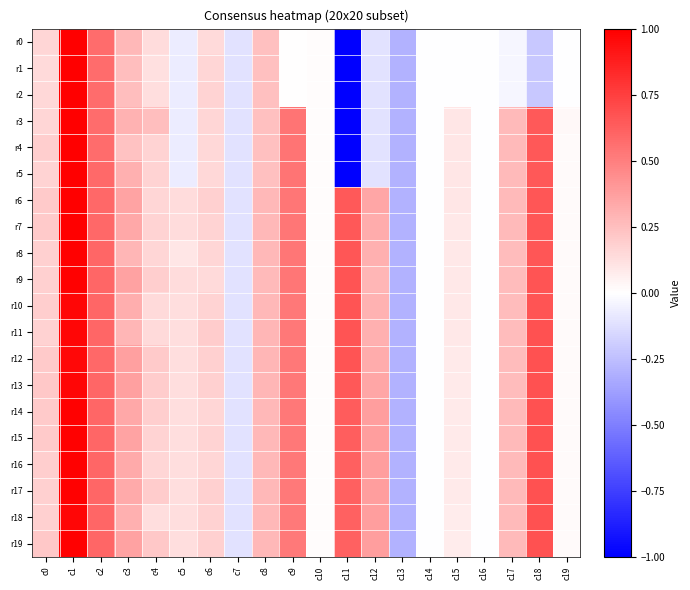

Reading left to right, transcribe all the data shown in this chart.

r0: c0=0.2	c1=1.0	c2=0.6	c3=0.3	c4=0.1	c5=-0.1	c6=0.1	c7=-0.1	c8=0.2	c9=0.0	c10=0.0	c11=-5.1	c12=-0.1	c13=-0.3	c14=-0.0	c15=-0.0	c16=-0.0	c17=-0.0	c18=-0.2	c19=-0.0
r1: c0=0.1	c1=1.0	c2=0.6	c3=0.3	c4=0.1	c5=-0.1	c6=0.2	c7=-0.1	c8=0.2	c9=0.0	c10=0.0	c11=-5.1	c12=-0.1	c13=-0.3	c14=-0.0	c15=-0.0	c16=-0.0	c17=-0.0	c18=-0.2	c19=-0.0
r2: c0=0.1	c1=1.0	c2=0.6	c3=0.3	c4=0.1	c5=-0.1	c6=0.2	c7=-0.1	c8=0.2	c9=0.0	c10=0.0	c11=-5.1	c12=-0.1	c13=-0.3	c14=-0.0	c15=-0.0	c16=-0.0	c17=-0.0	c18=-0.2	c19=-0.0
r3: c0=0.2	c1=1.0	c2=0.6	c3=0.3	c4=0.3	c5=-0.1	c6=0.2	c7=-0.1	c8=0.2	c9=0.5	c10=0.0	c11=-5.1	c12=-0.1	c13=-0.3	c14=-0.0	c15=0.1	c16=-0.0	c17=0.3	c18=0.6	c19=0.0
r4: c0=0.2	c1=1.0	c2=0.6	c3=0.2	c4=0.2	c5=-0.1	c6=0.2	c7=-0.1	c8=0.2	c9=0.5	c10=0.0	c11=-5.1	c12=-0.1	c13=-0.3	c14=-0.0	c15=0.1	c16=-0.0	c17=0.3	c18=0.7	c19=0.0
r5: c0=0.2	c1=1.0	c2=0.6	c3=0.3	c4=0.2	c5=-0.1	c6=0.2	c7=-0.1	c8=0.2	c9=0.5	c10=0.0	c11=-5.1	c12=-0.1	c13=-0.3	c14=-0.0	c15=0.1	c16=-0.0	c17=0.3	c18=0.7	c19=0.0
r6: c0=0.2	c1=1.0	c2=0.6	c3=0.4	c4=0.2	c5=0.1	c6=0.2	c7=-0.1	c8=0.3	c9=0.5	c10=0.0	c11=0.6	c12=0.3	c13=-0.3	c14=-0.0	c15=0.1	c16=-0.0	c17=0.3	c18=0.7	c19=0.0
r7: c0=0.2	c1=1.0	c2=0.6	c3=0.3	c4=0.2	c5=0.1	c6=0.2	c7=-0.1	c8=0.3	c9=0.5	c10=0.0	c11=0.6	c12=0.3	c13=-0.3	c14=-0.0	c15=0.1	c16=-0.0	c17=0.3	c18=0.7	c19=0.0
r8: c0=0.2	c1=1.0	c2=0.6	c3=0.3	c4=0.2	c5=0.1	c6=0.2	c7=-0.1	c8=0.3	c9=0.5	c10=0.0	c11=0.7	c12=0.3	c13=-0.3	c14=-0.0	c15=0.1	c16=-0.0	c17=0.3	c18=0.7	c19=0.0
r9: c0=0.2	c1=1.0	c2=0.6	c3=0.4	c4=0.2	c5=0.1	c6=0.1	c7=-0.1	c8=0.3	c9=0.5	c10=0.0	c11=0.7	c12=0.3	c13=-0.3	c14=-0.0	c15=0.1	c16=-0.0	c17=0.3	c18=0.7	c19=0.0
r10: c0=0.2	c1=1.0	c2=0.6	c3=0.3	c4=0.1	c5=0.1	c6=0.2	c7=-0.1	c8=0.3	c9=0.5	c10=0.0	c11=0.7	c12=0.3	c13=-0.3	c14=-0.0	c15=0.1	c16=-0.0	c17=0.3	c18=0.7	c19=0.0
r11: c0=0.2	c1=1.0	c2=0.6	c3=0.3	c4=0.1	c5=0.1	c6=0.2	c7=-0.1	c8=0.3	c9=0.5	c10=0.0	c11=0.7	c12=0.3	c13=-0.3	c14=-0.0	c15=0.1	c16=-0.0	c17=0.3	c18=0.7	c19=0.0
r12: c0=0.2	c1=1.0	c2=0.6	c3=0.4	c4=0.2	c5=0.1	c6=0.2	c7=-0.1	c8=0.3	c9=0.5	c10=0.0	c11=0.7	c12=0.3	c13=-0.3	c14=-0.0	c15=0.1	c16=-0.0	c17=0.3	c18=0.7	c19=0.0
r13: c0=0.2	c1=1.0	c2=0.6	c3=0.4	c4=0.2	c5=0.1	c6=0.2	c7=-0.1	c8=0.3	c9=0.5	c10=0.0	c11=0.7	c12=0.3	c13=-0.3	c14=-0.0	c15=0.1	c16=-0.0	c17=0.3	c18=0.7	c19=0.0
r14: c0=0.2	c1=1.0	c2=0.6	c3=0.3	c4=0.2	c5=0.1	c6=0.2	c7=-0.1	c8=0.3	c9=0.5	c10=0.0	c11=0.6	c12=0.4	c13=-0.3	c14=-0.0	c15=0.1	c16=-0.0	c17=0.3	c18=0.7	c19=0.0
r15: c0=0.2	c1=1.0	c2=0.6	c3=0.4	c4=0.2	c5=0.1	c6=0.2	c7=-0.1	c8=0.3	c9=0.5	c10=0.0	c11=0.6	c12=0.4	c13=-0.3	c14=-0.0	c15=0.1	c16=-0.0	c17=0.3	c18=0.7	c19=0.0
r16: c0=0.2	c1=1.0	c2=0.6	c3=0.3	c4=0.2	c5=0.1	c6=0.2	c7=-0.1	c8=0.3	c9=0.5	c10=0.0	c11=0.6	c12=0.4	c13=-0.3	c14=-0.0	c15=0.1	c16=-0.0	c17=0.3	c18=0.7	c19=0.0
r17: c0=0.2	c1=1.0	c2=0.6	c3=0.3	c4=0.2	c5=0.1	c6=0.2	c7=-0.1	c8=0.3	c9=0.5	c10=0.0	c11=0.6	c12=0.4	c13=-0.3	c14=-0.0	c15=0.1	c16=-0.0	c17=0.3	c18=0.7	c19=0.0
r18: c0=0.2	c1=1.0	c2=0.6	c3=0.3	c4=0.1	c5=0.1	c6=0.2	c7=-0.1	c8=0.3	c9=0.5	c10=0.0	c11=0.6	c12=0.4	c13=-0.3	c14=-0.0	c15=0.1	c16=-0.0	c17=0.3	c18=0.7	c19=0.0
r19: c0=0.2	c1=1.0	c2=0.6	c3=0.4	c4=0.2	c5=0.1	c6=0.2	c7=-0.1	c8=0.3	c9=0.5	c10=0.0	c11=0.6	c12=0.4	c13=-0.3	c14=-0.0	c15=0.1	c16=-0.0	c17=0.3	c18=0.7	c19=0.0